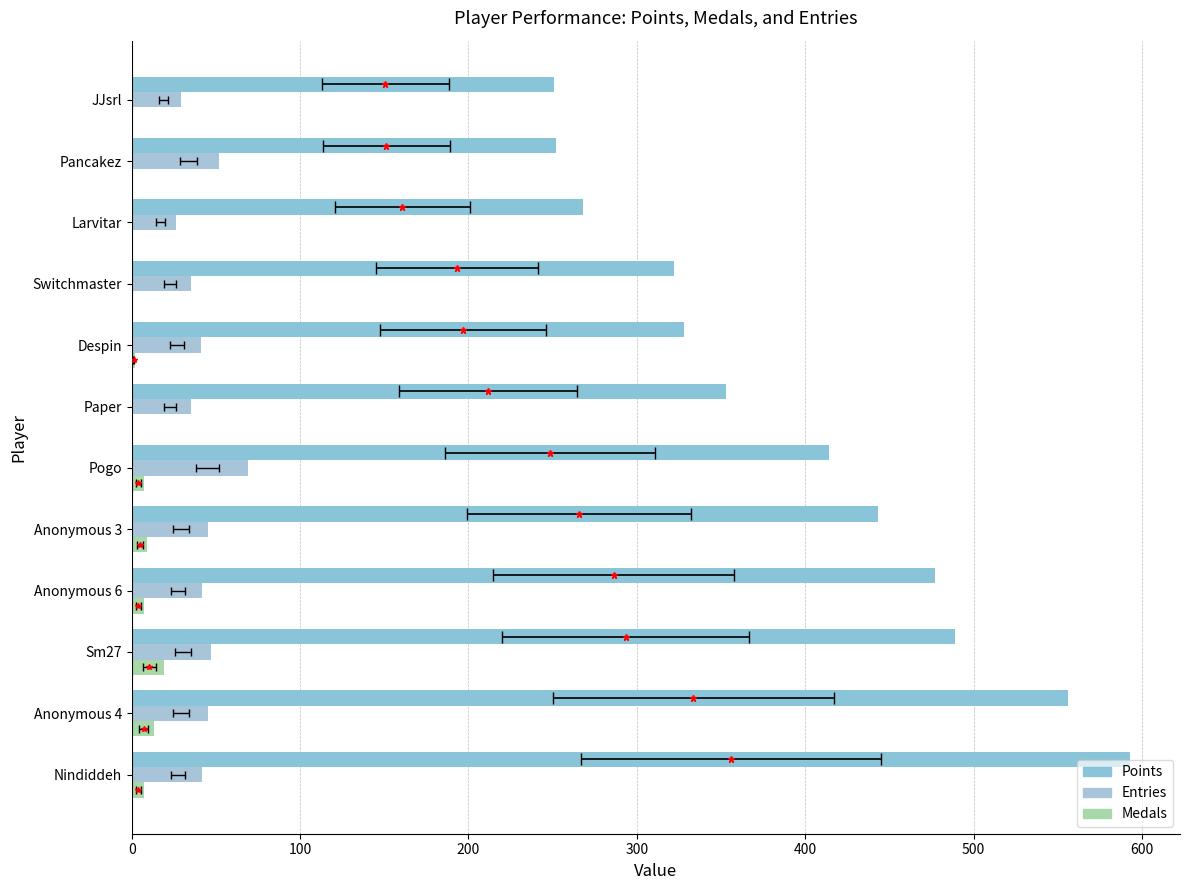

Between Despin and Larvitar, which series saw the biggest shift?

Points